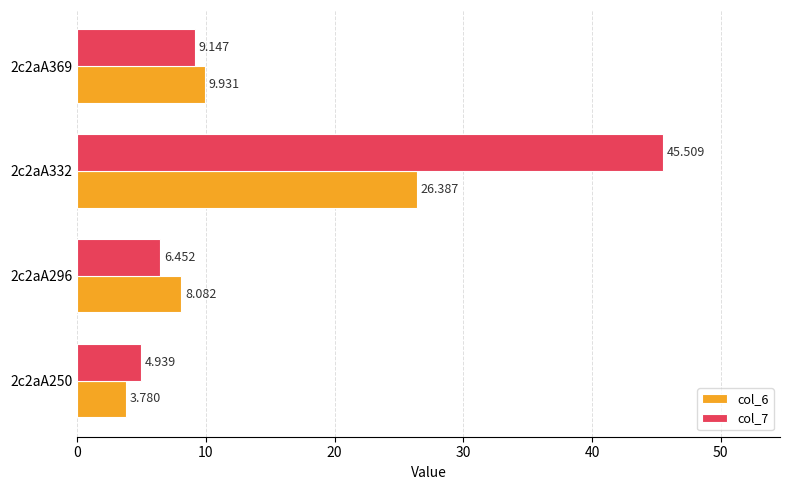

Where is col_7 nearest to the value 25?

2c2aA369